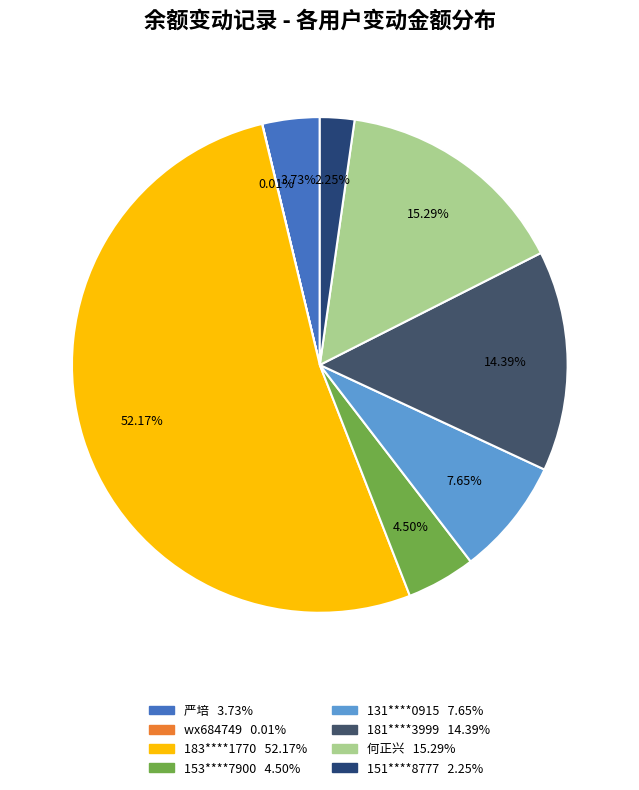

How many segments does this pie chart have?

8